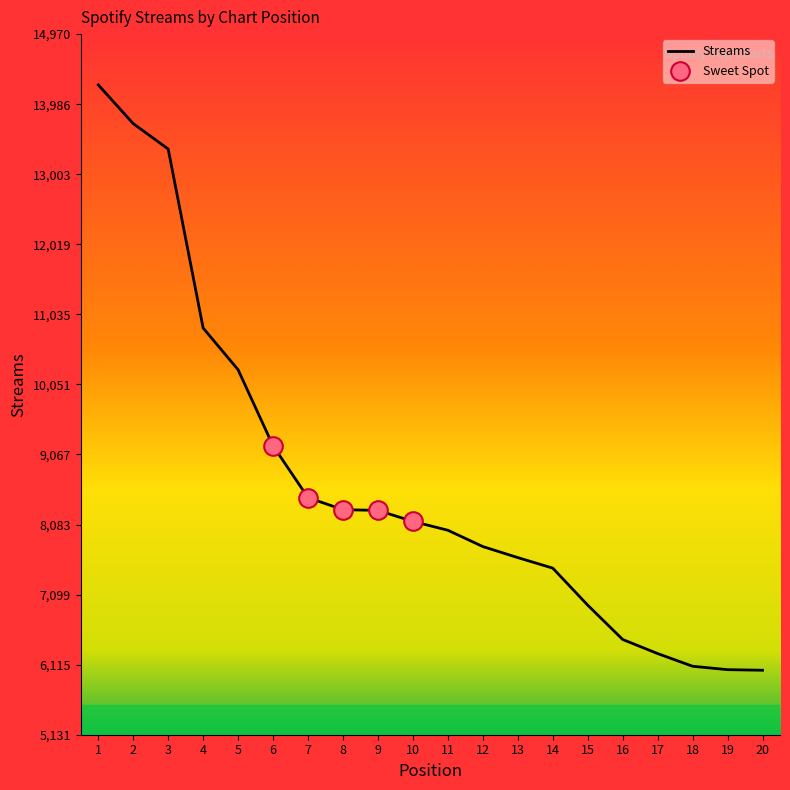

What is the change in value from 1 to 18?

-8165